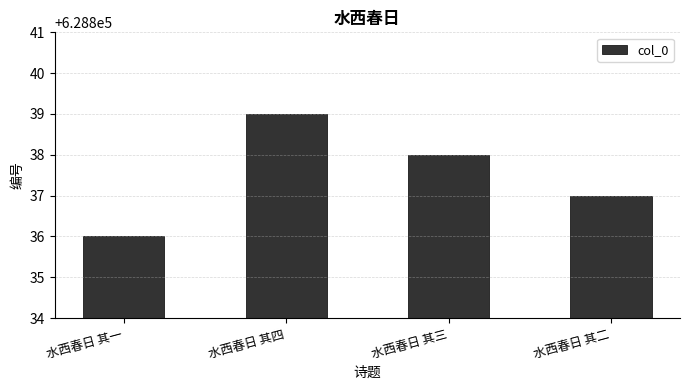

Between 水西春日 其三 and 水西春日 其一, which is larger?

水西春日 其三